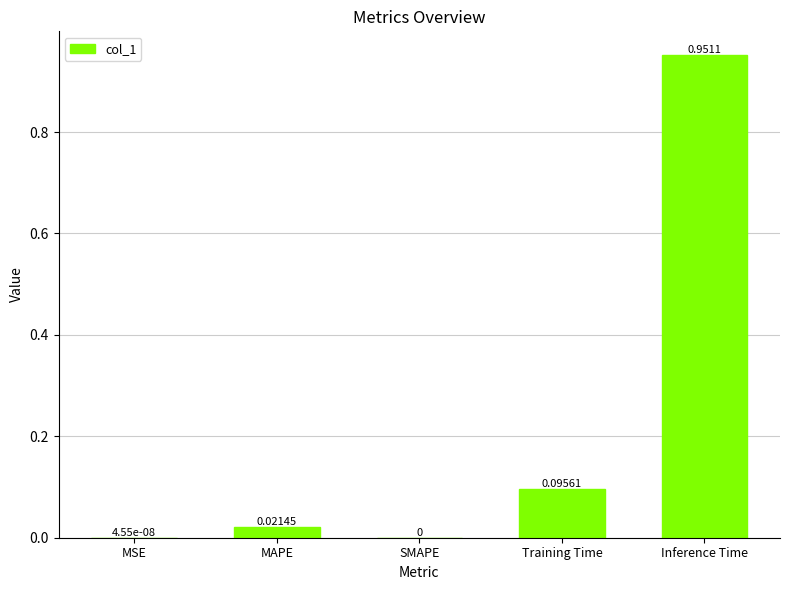

What is the sum of all values?

1.1